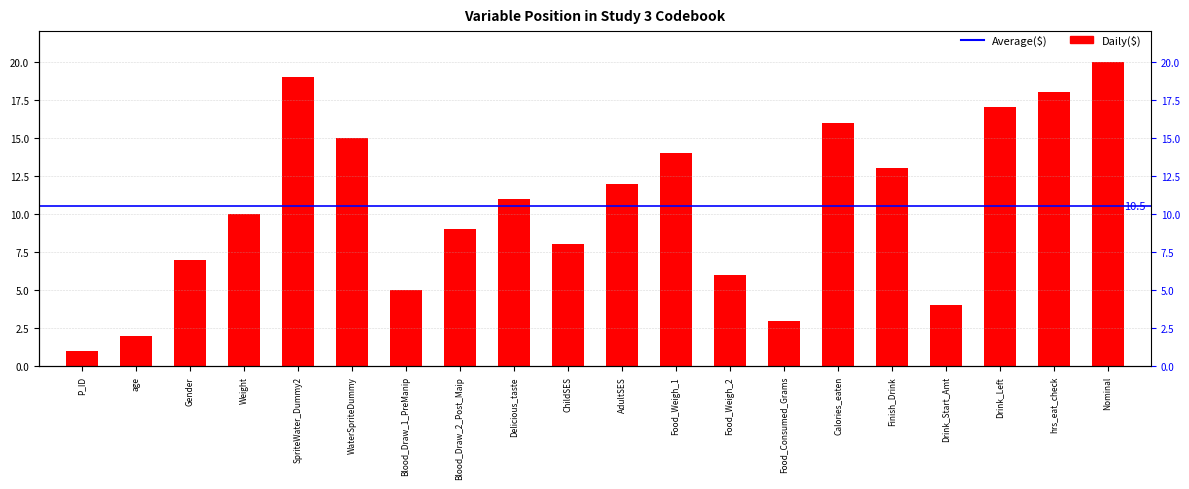

What is the sum of all values?

210